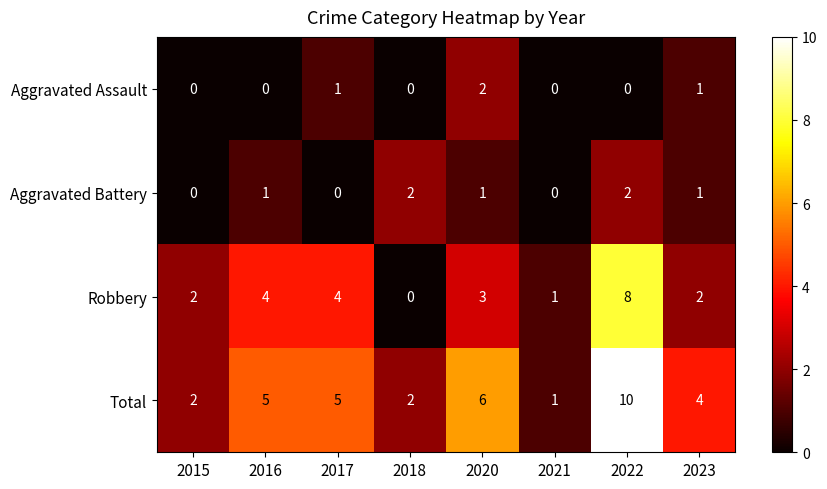

Which category has the highest value across all series?

2022